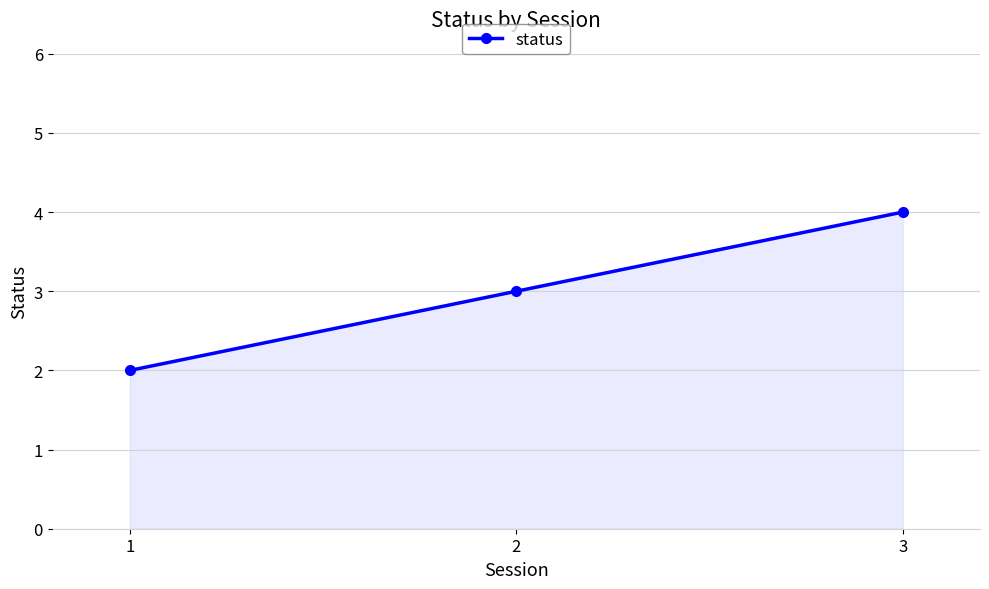

The value at 3 is 3. True or false?

False